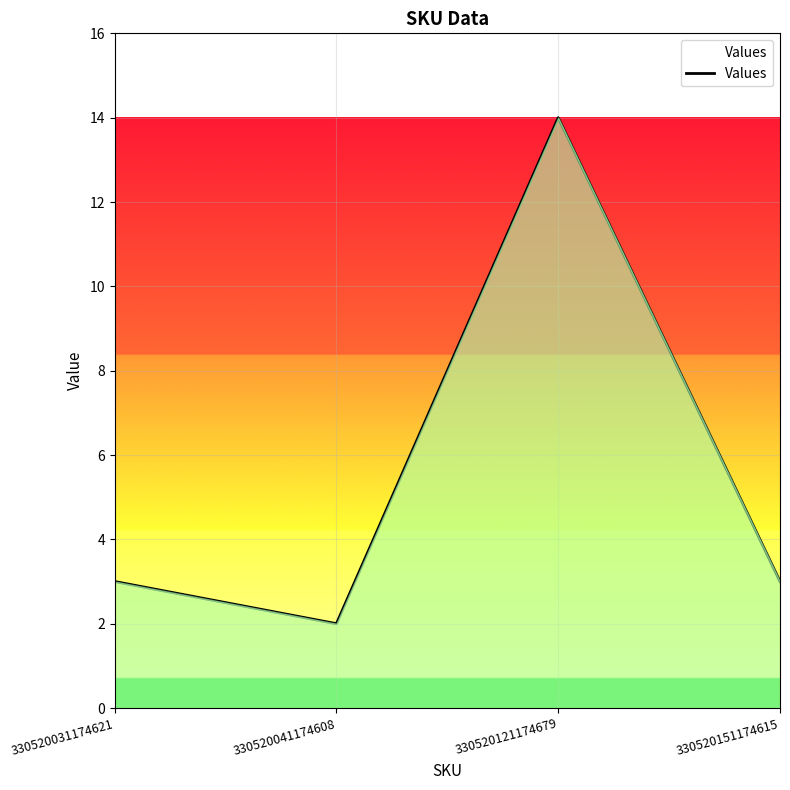

Does the chart have visible grid lines?

Yes